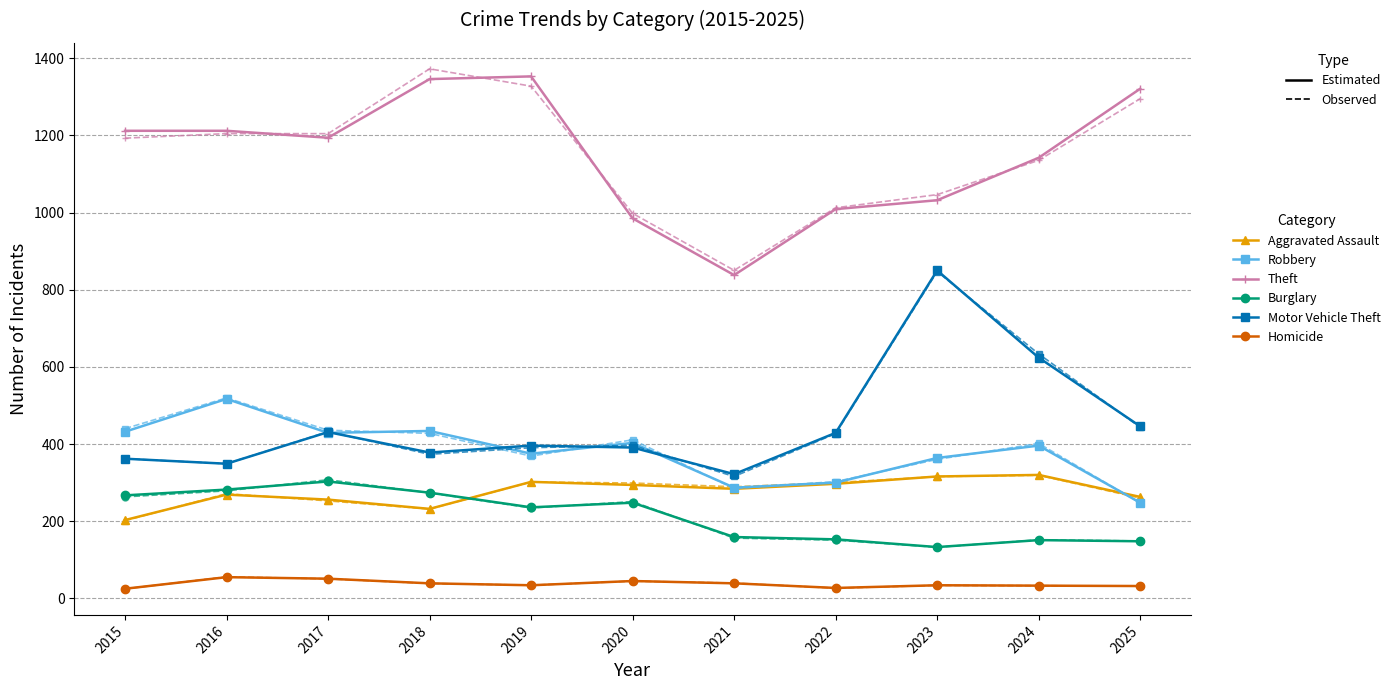

Which series has the largest total across all categories?

Theft